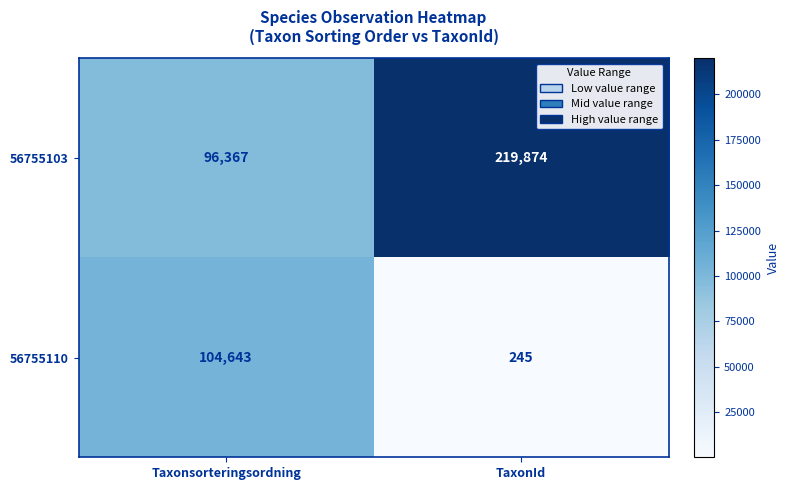

What is the sum of all 56755110 values?

104888